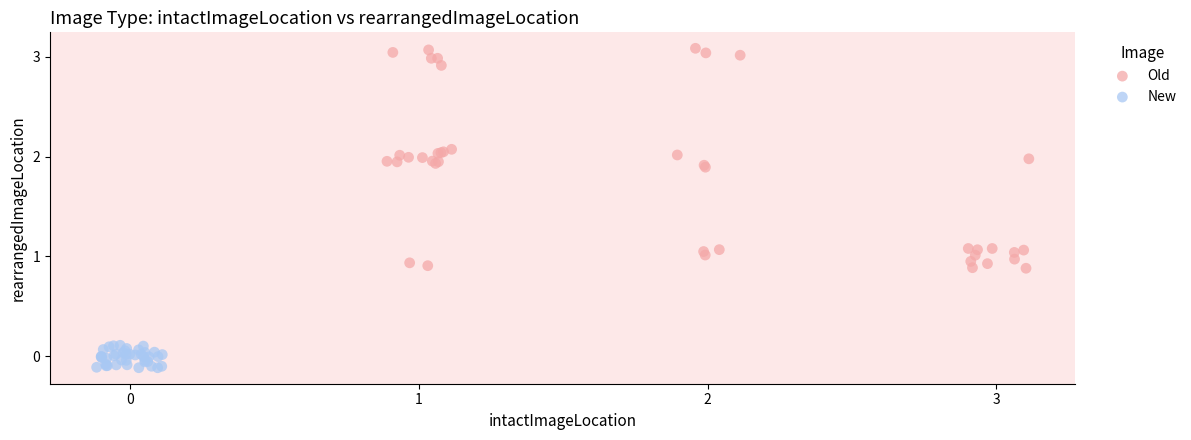

What are all the series names shown in the legend?

Old, New